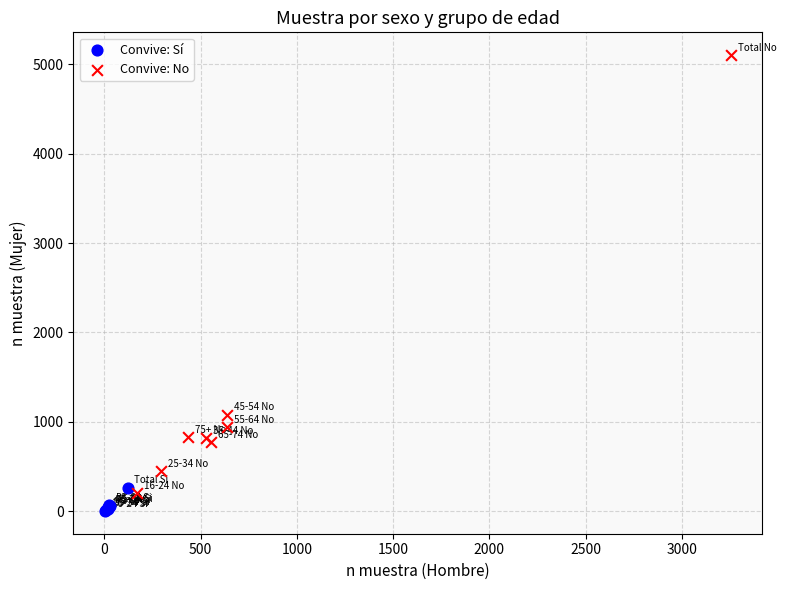

Which series has the largest Y range (max minus min)?

Convive: No